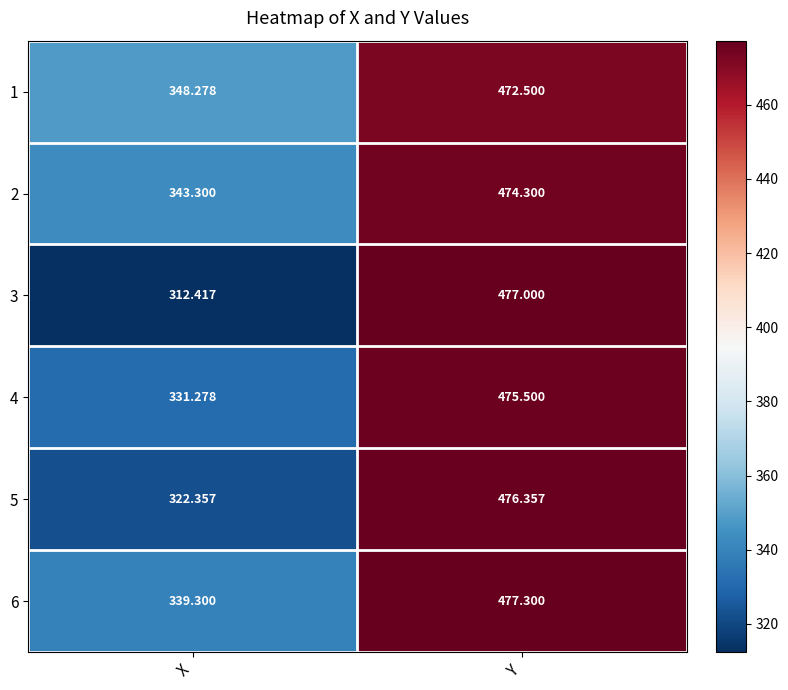

At which label is 5 closest to 399?

X